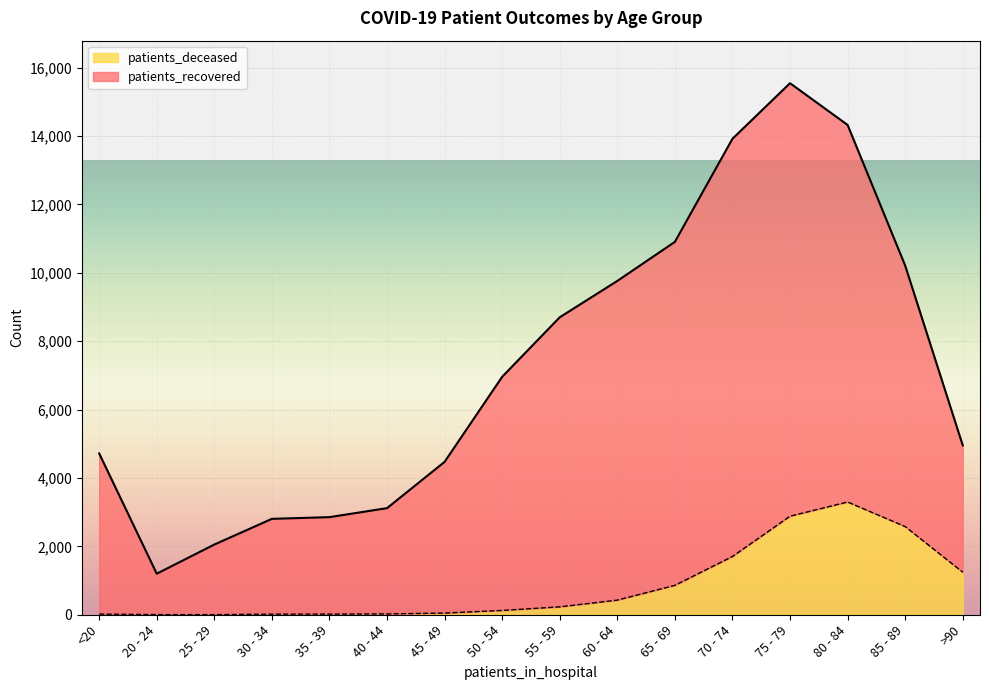

At which category is the sum across all series the highest?

75 - 79